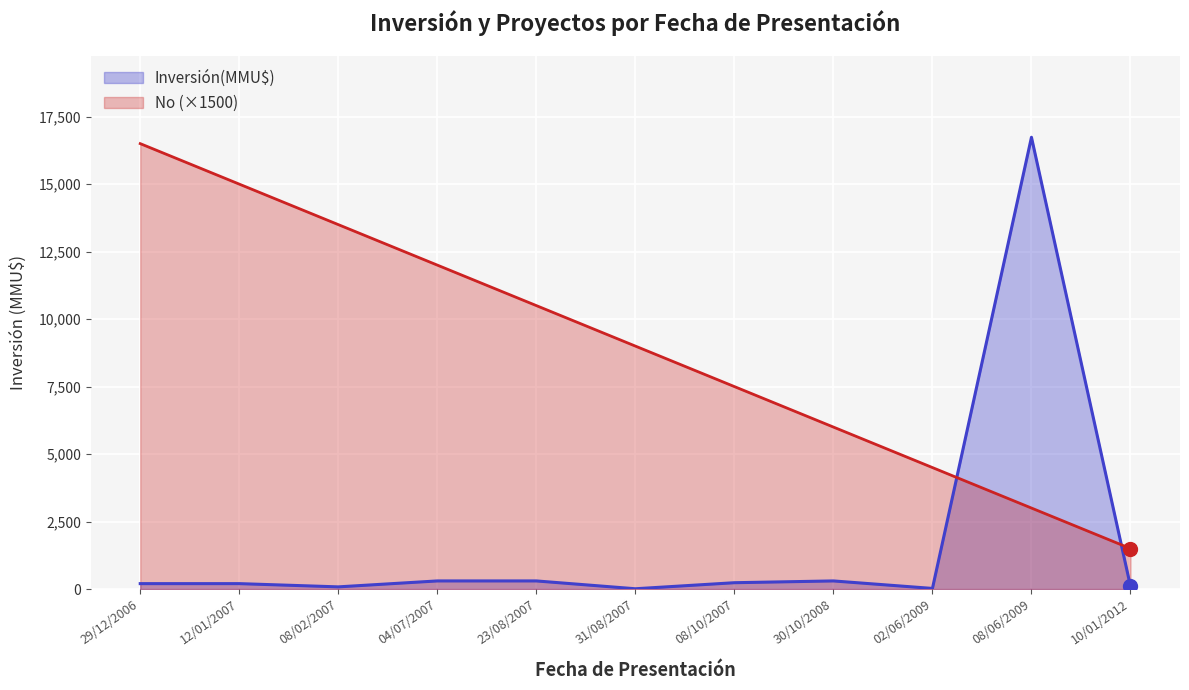

The value at 10/01/2012 is 160. True or false?

False